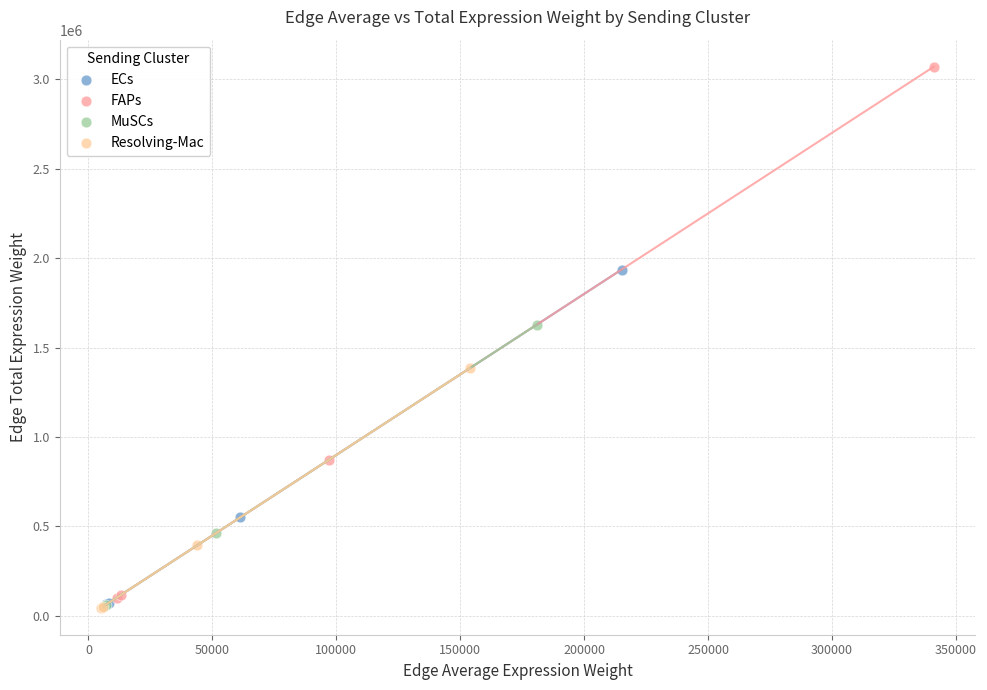

Which series contains the highest Y value?

FAPs